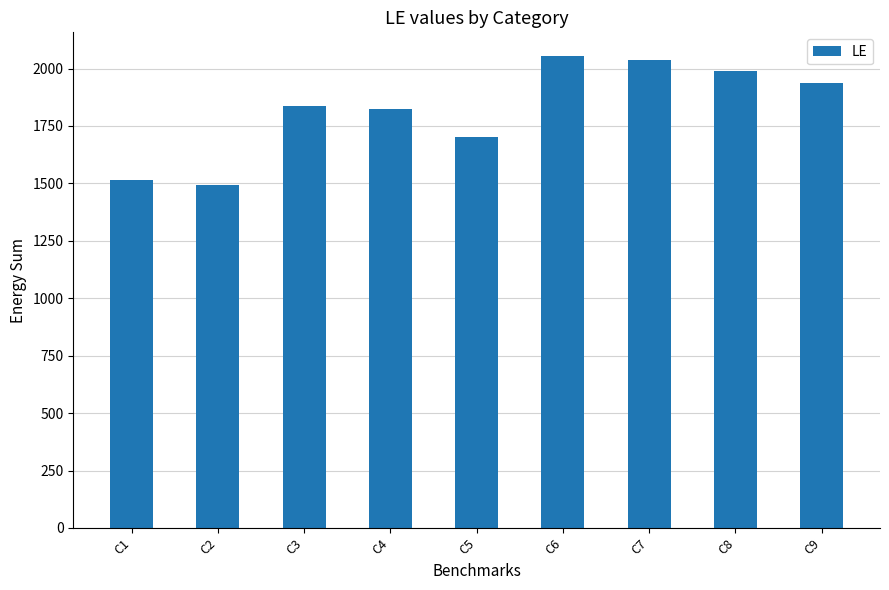

What is the smallest value displayed?

1495